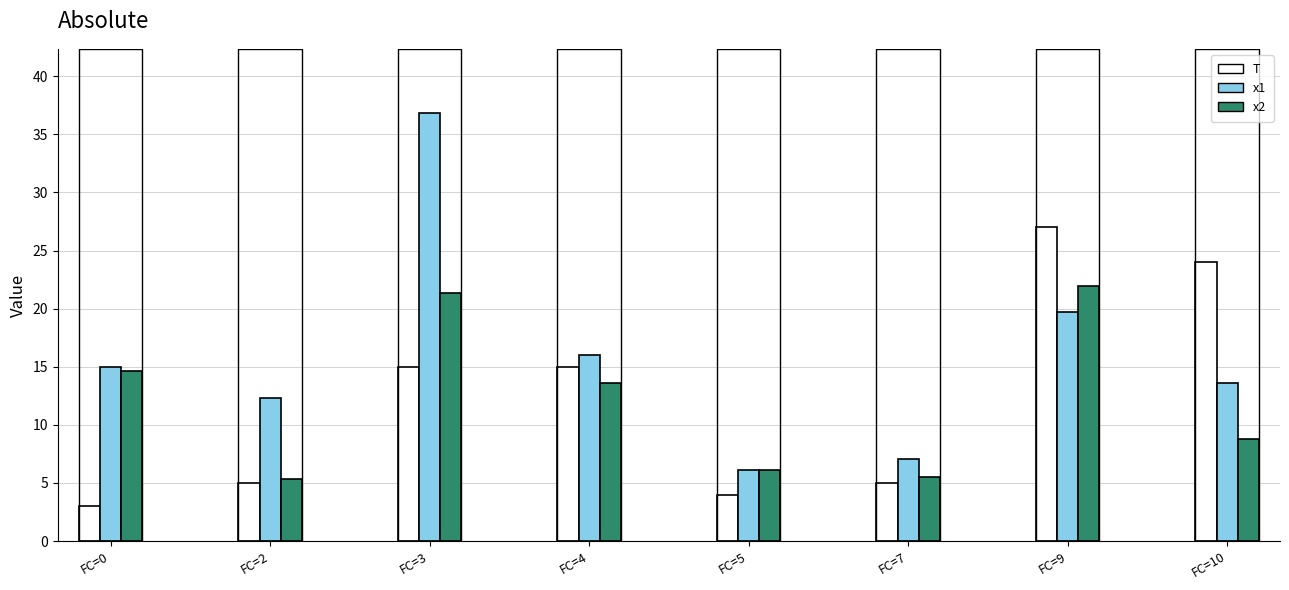

What is the spread (max minus min) of values at FC=3?

21.8